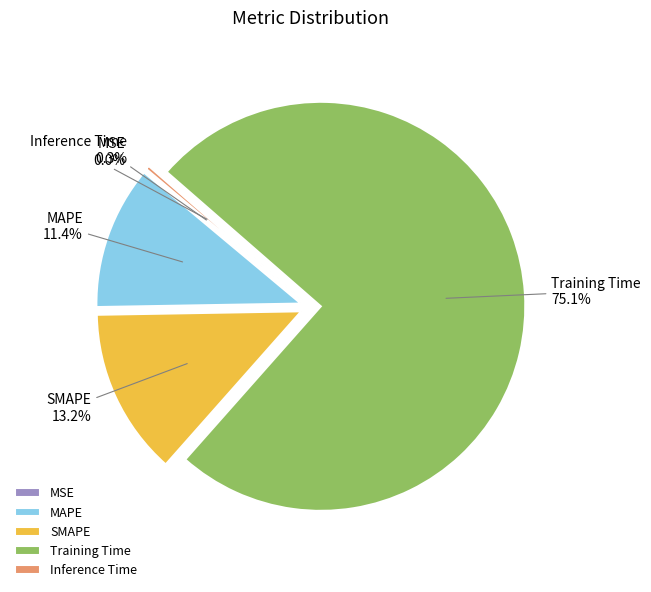

Combined, do SMAPE and Training Time account for over 50%?

Yes